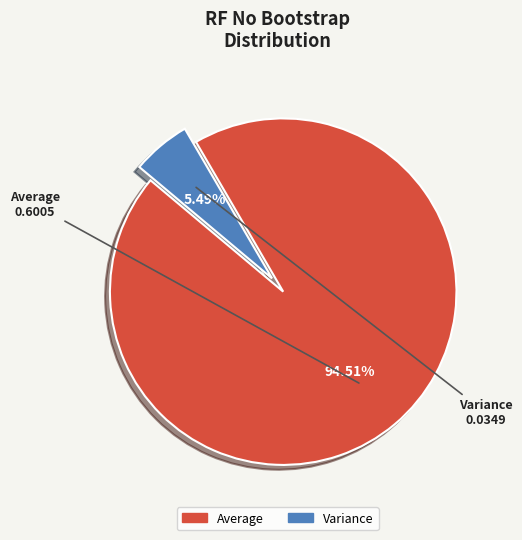

What percentage is the Variance slice, to the nearest percent?

5%